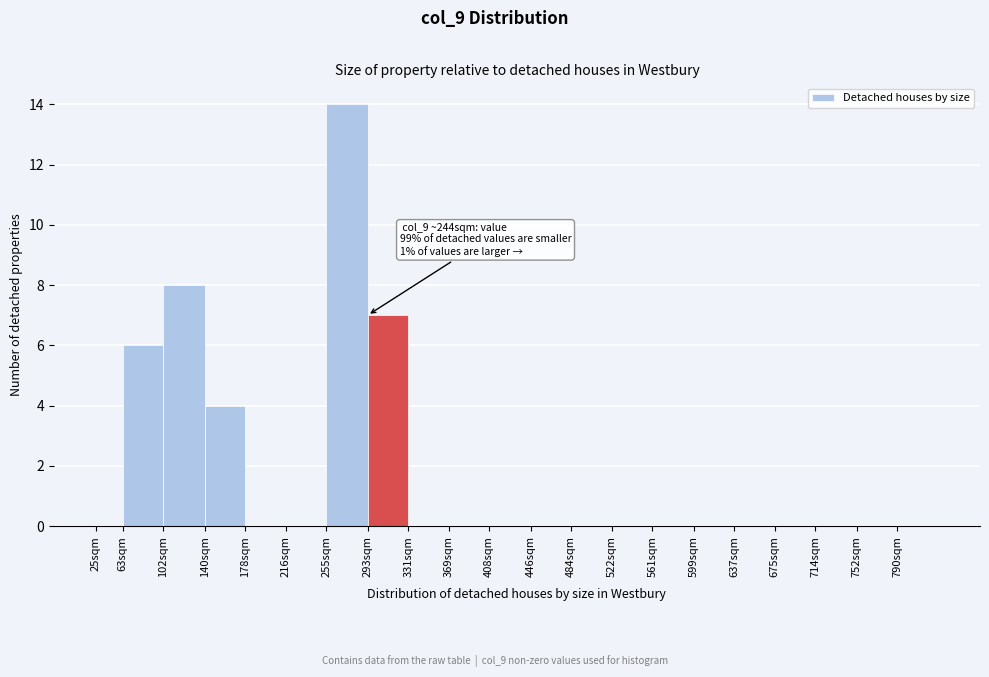

Reading left to right, extract all data points from this chart.

25sqm=0	63sqm=6	102sqm=8	140sqm=4	178sqm=0	216sqm=0	255sqm=14	293sqm=7	331sqm=0	369sqm=0	408sqm=0	446sqm=0	484sqm=0	522sqm=0	561sqm=0	599sqm=0	637sqm=0	675sqm=0	714sqm=0	752sqm=0	790sqm=0